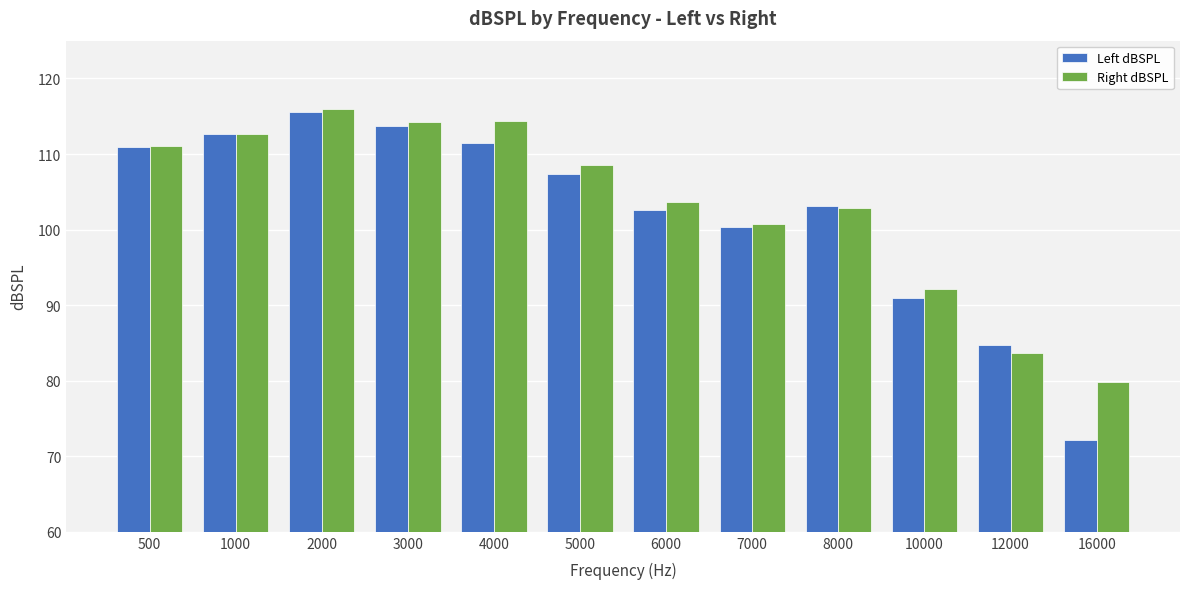

Where is Right dBSPL nearest to the value 97?

7000